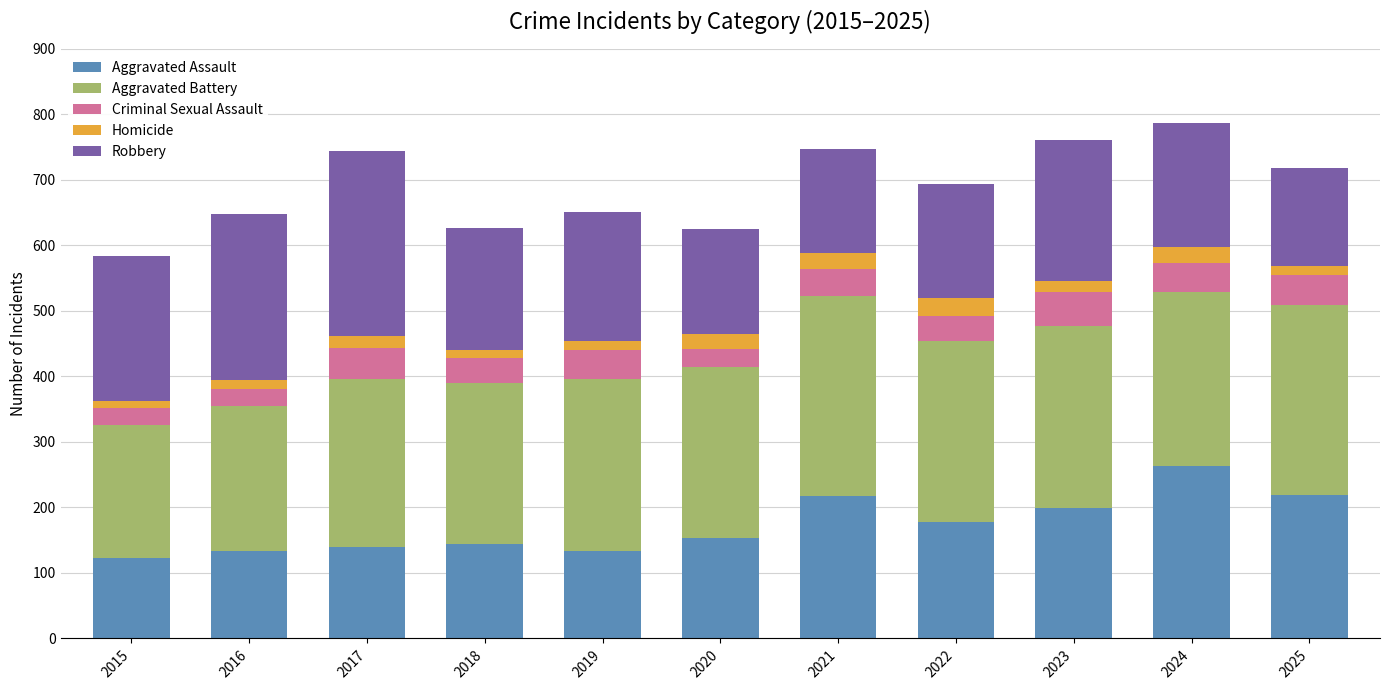

Does the chart contain stacked bars?

Yes